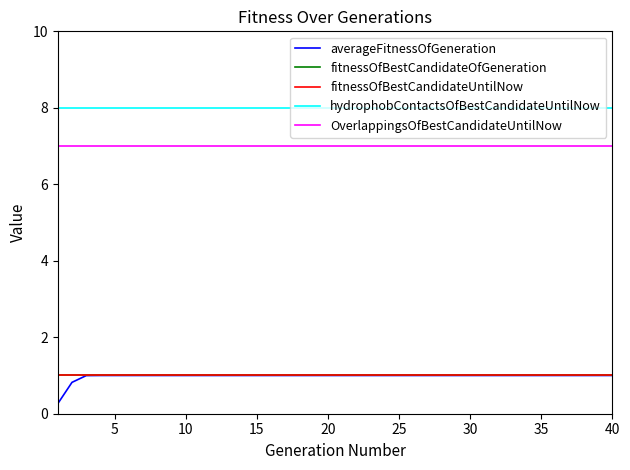

Does the chart have visible grid lines?

No